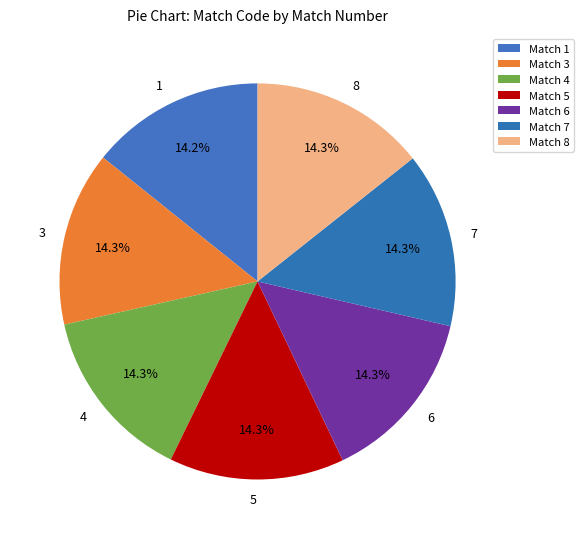

Is there any slice that represents more than half of the pie?

No